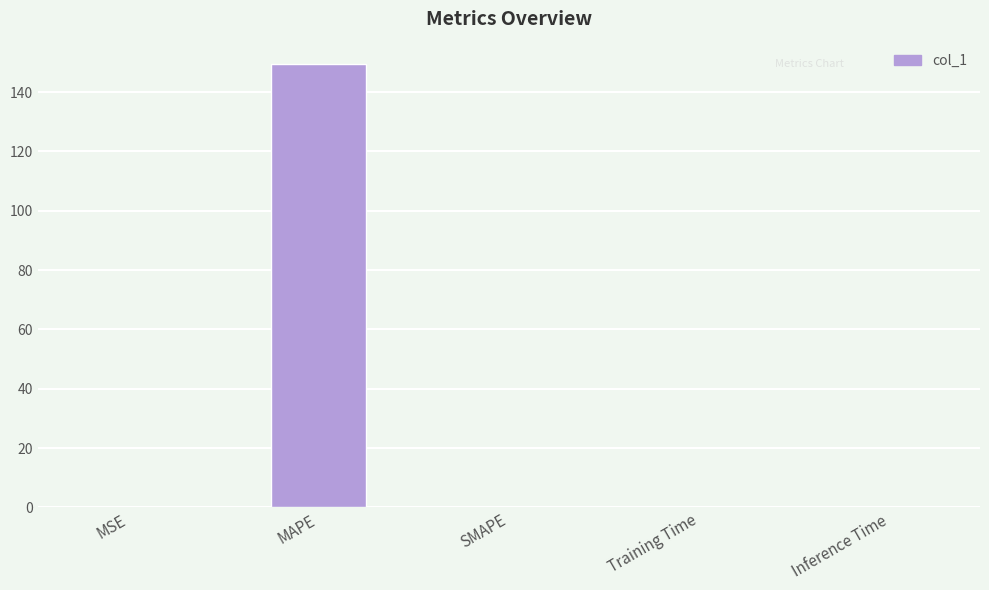

What is the difference between the values at MAPE and MSE?

149.4